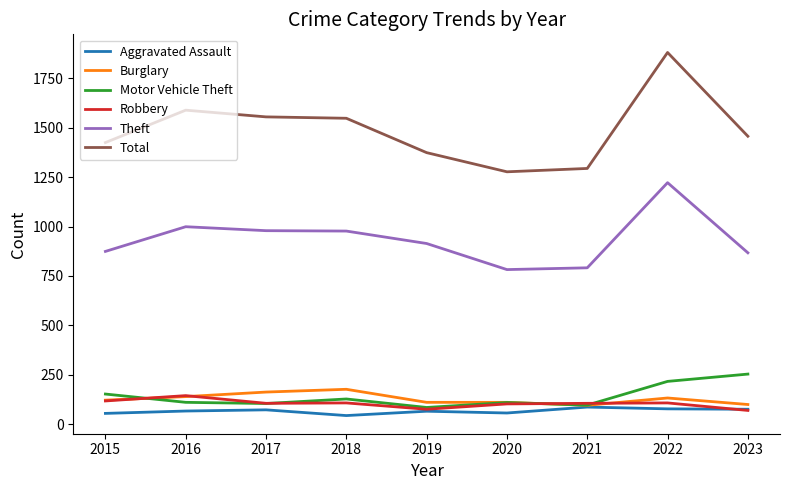

True or false: Burglary and Total cross at least once.

False